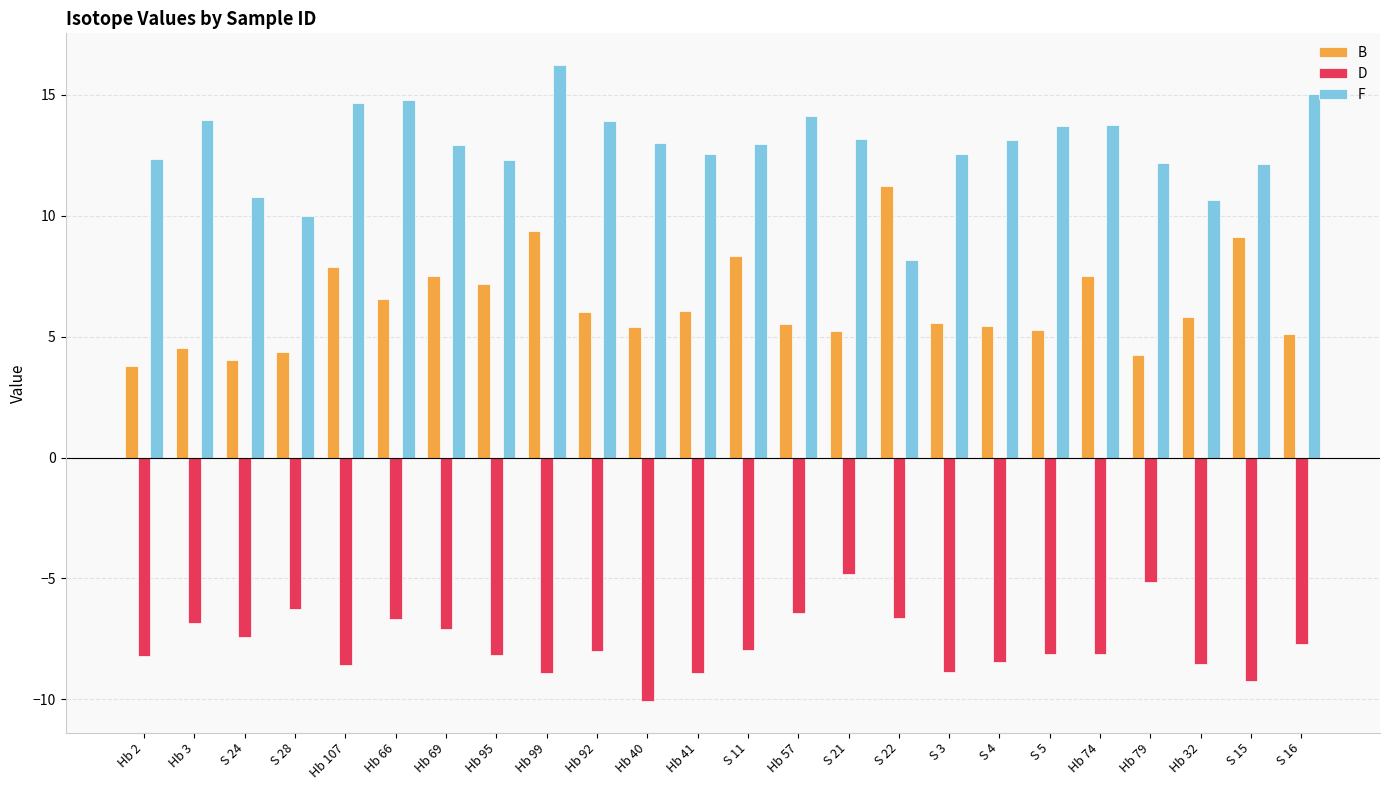

What is the difference between the maximum and minimum values in the F series?

8.1